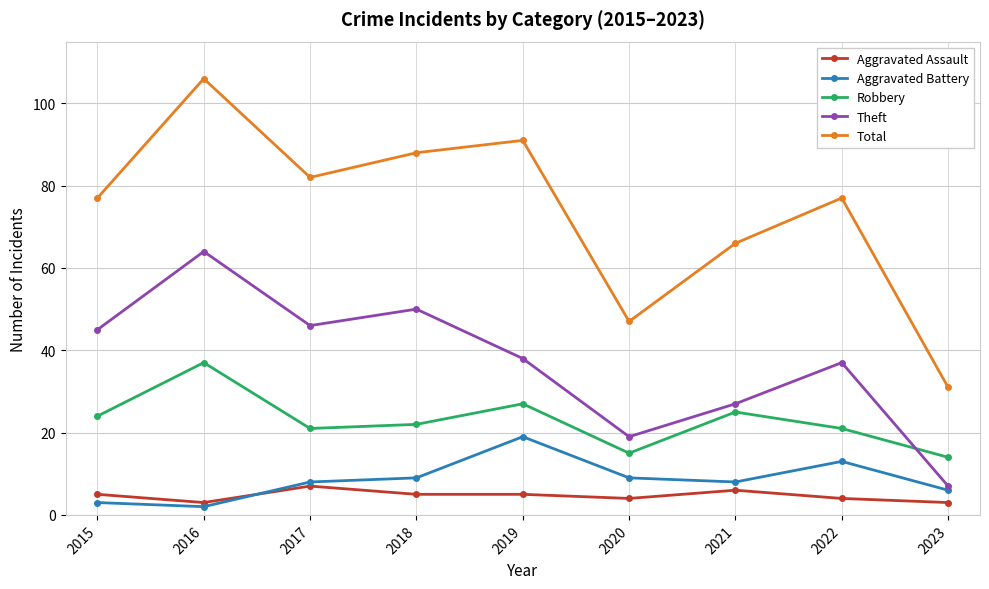

In Theft, how many points are higher than both neighbors (excluding endpoints)?

3